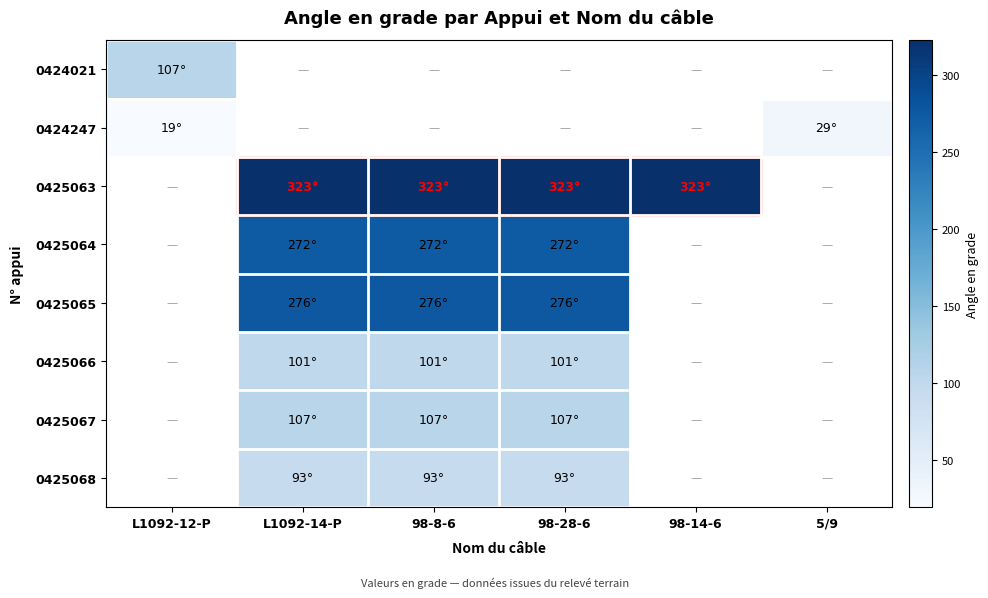

What is the maximum value shown in the chart?

323.0